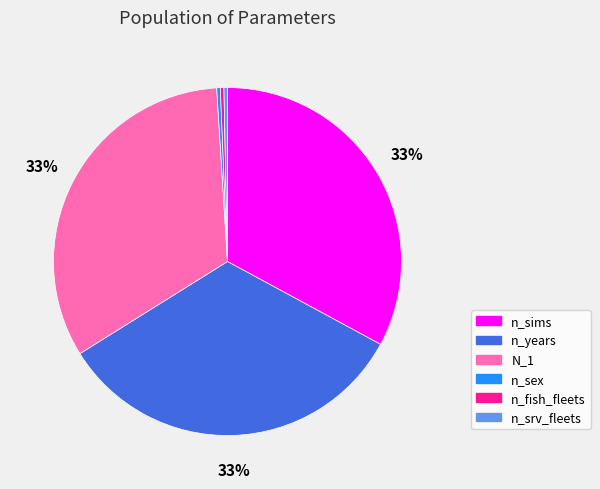

Combined, do n_years and N_1 account for over 50%?

Yes